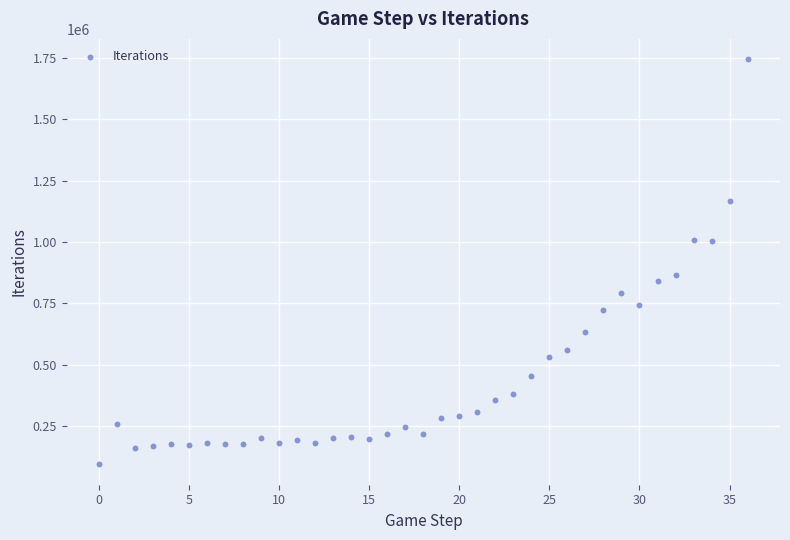

What is the range of Y values (max minus min)?

1652613